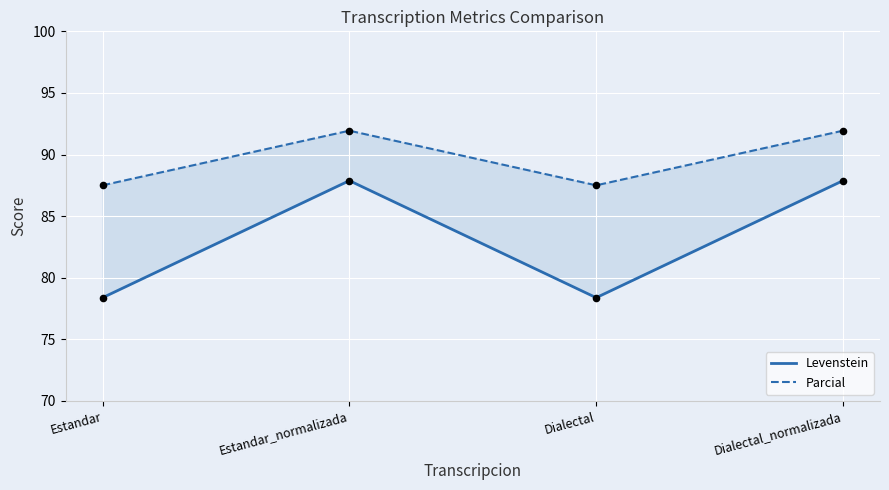

At which category is the sum across all series the highest?

Estandar_normalizada